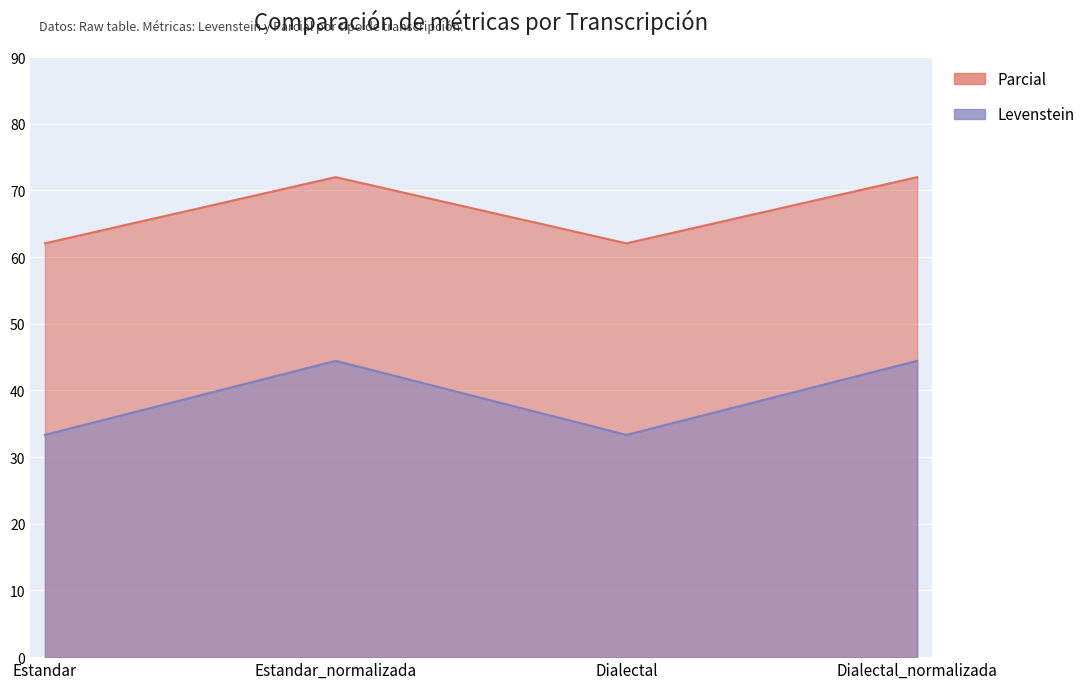

At which label is Parcial closest to 38?

Estandar